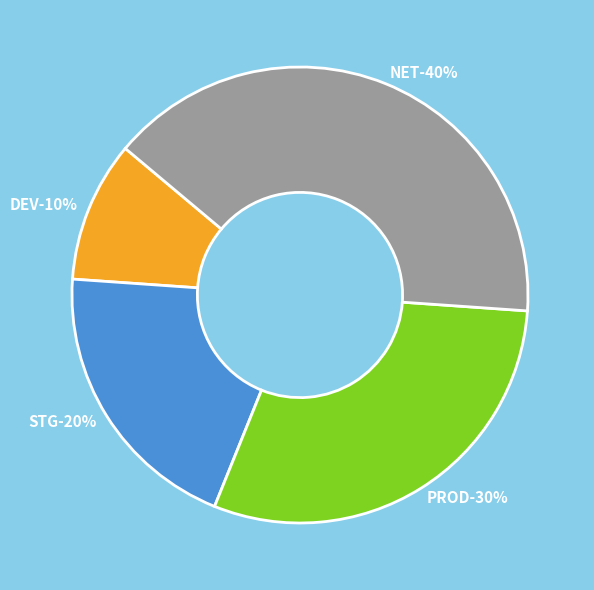

To the nearest percent, what is the difference between the NET and STG slice percentages?

20%